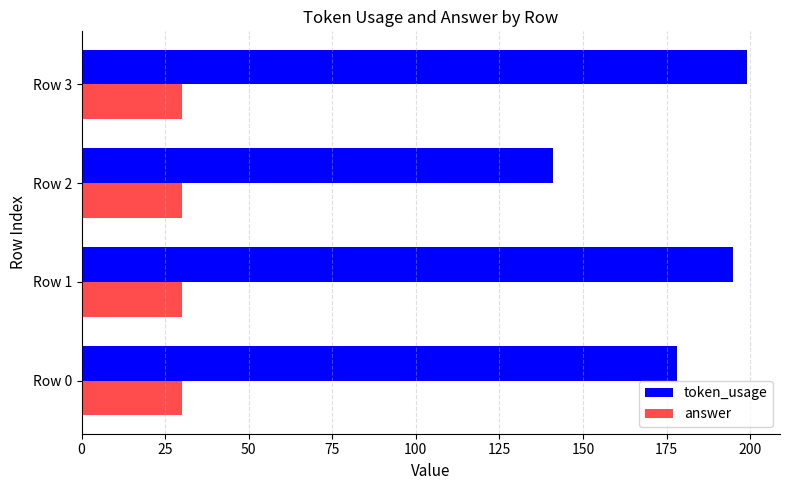

What is the difference between the highest and lowest values at Row 1?

165